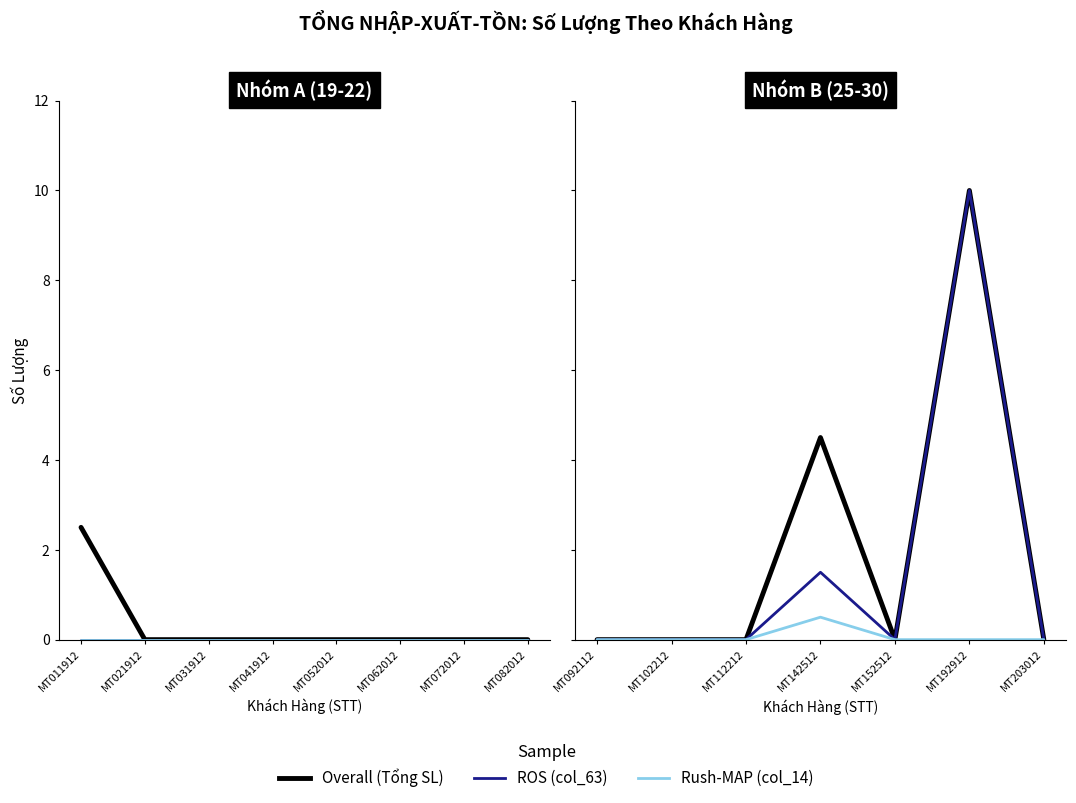

Is it true that ROS equals 0.0 at MT092112?

True